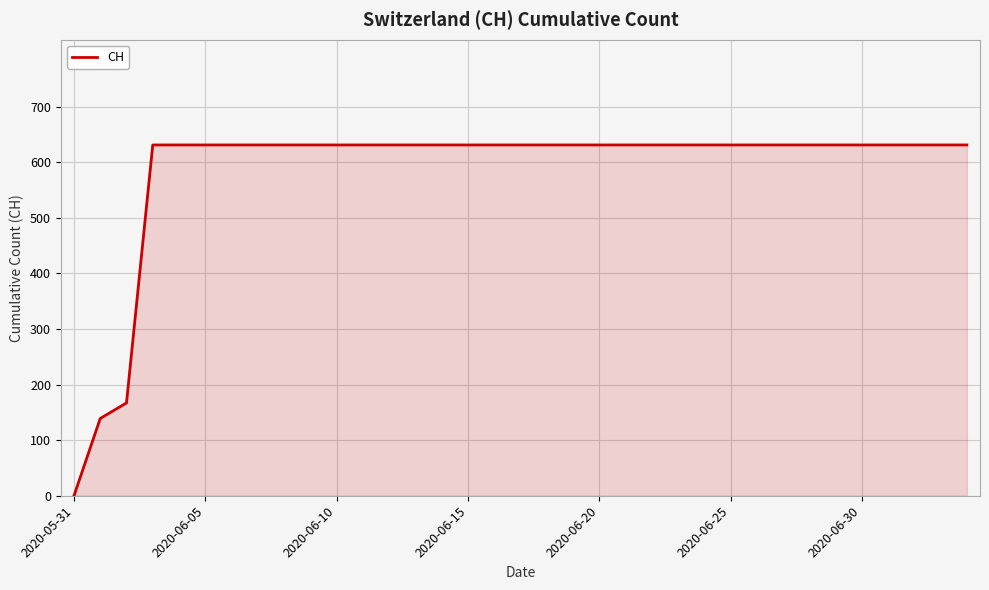

What is the maximum value shown in the chart?

631